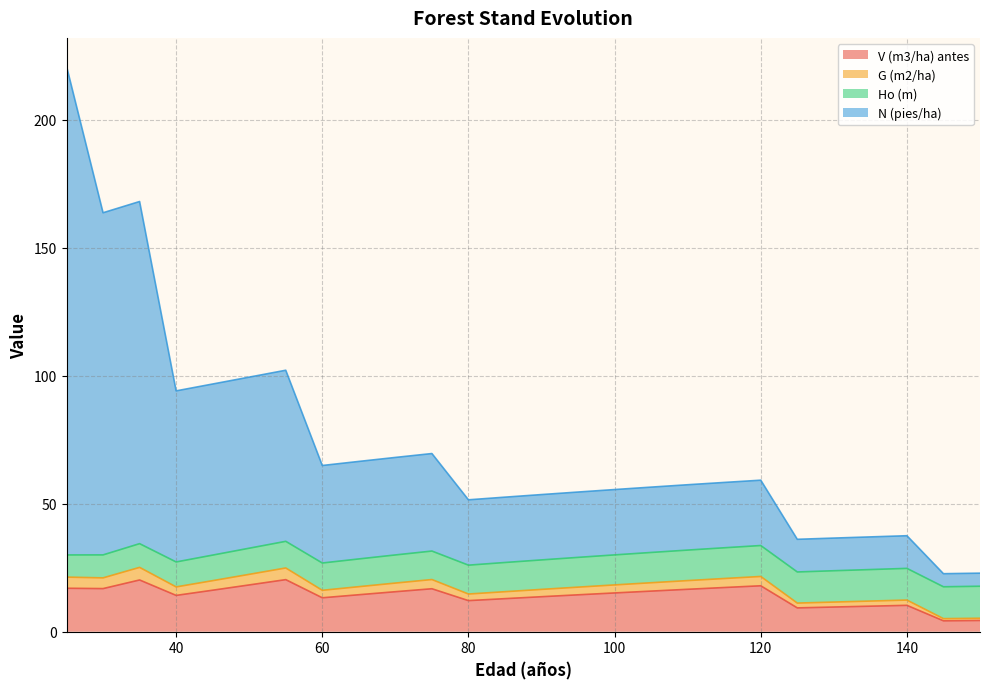

What are all the series names shown in the legend?

V (m3/ha) antes, G (m2/ha), Ho (m), N (pies/ha)